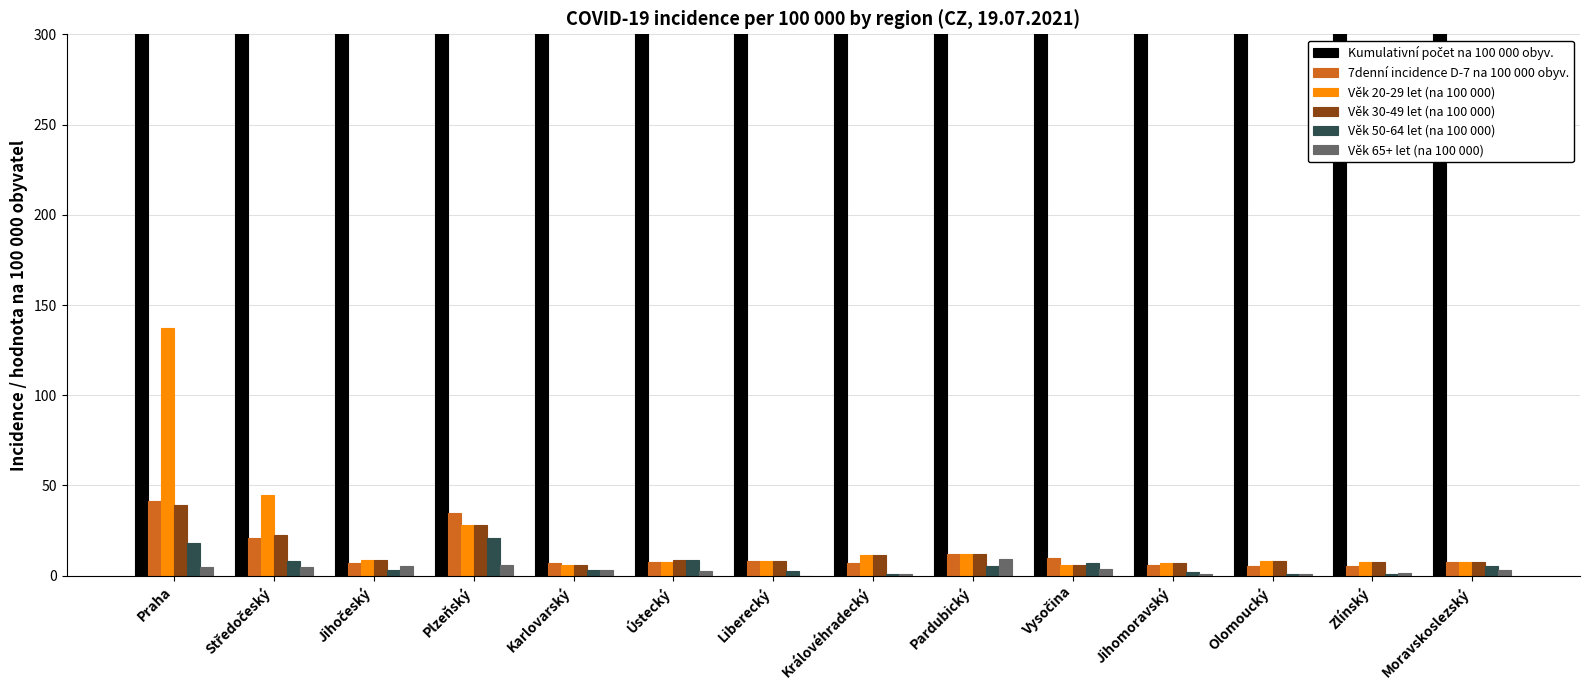

Which category has the lowest value in the Věk 20-29 let (na 100 000) series?

Karlovarský